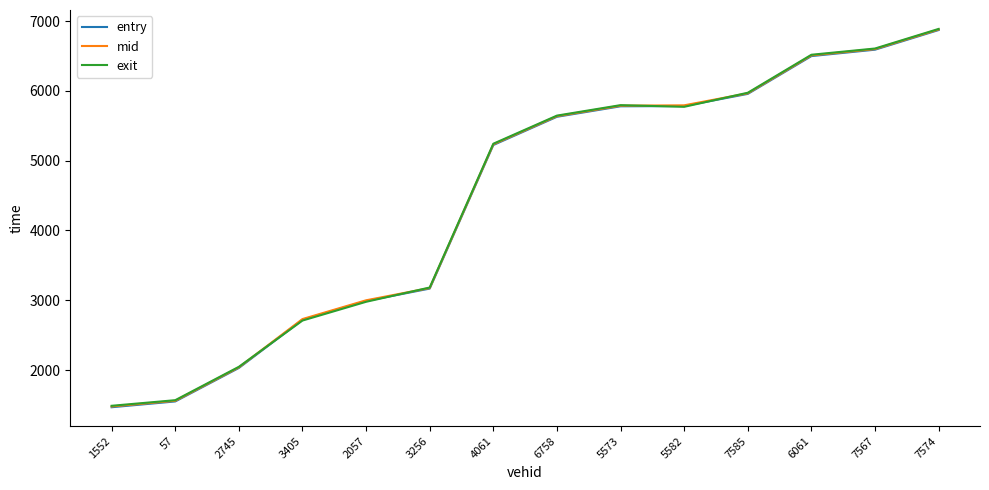

What are all the series names shown in the legend?

entry, mid, exit